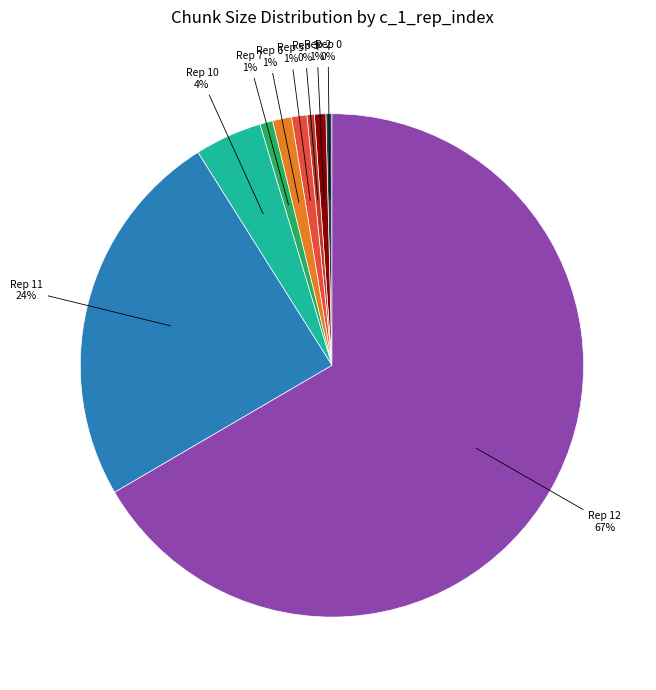

To the nearest percent, what is the average slice percentage?

11%